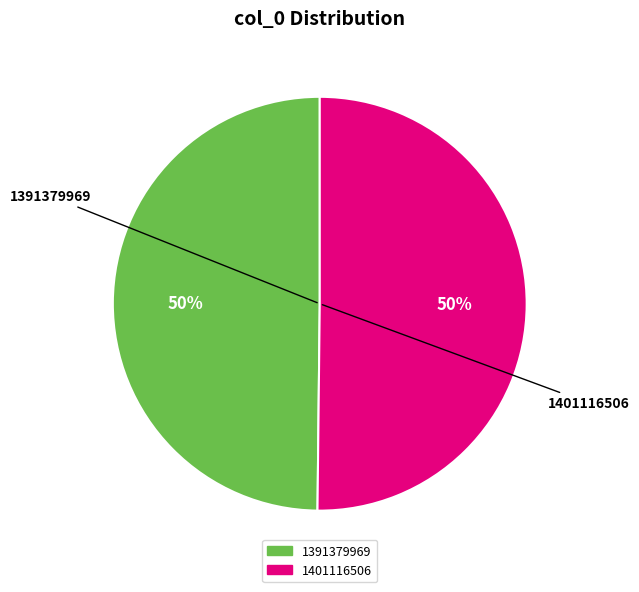

Is the sum of 1391379969 and 1401116506 greater than half?

Yes